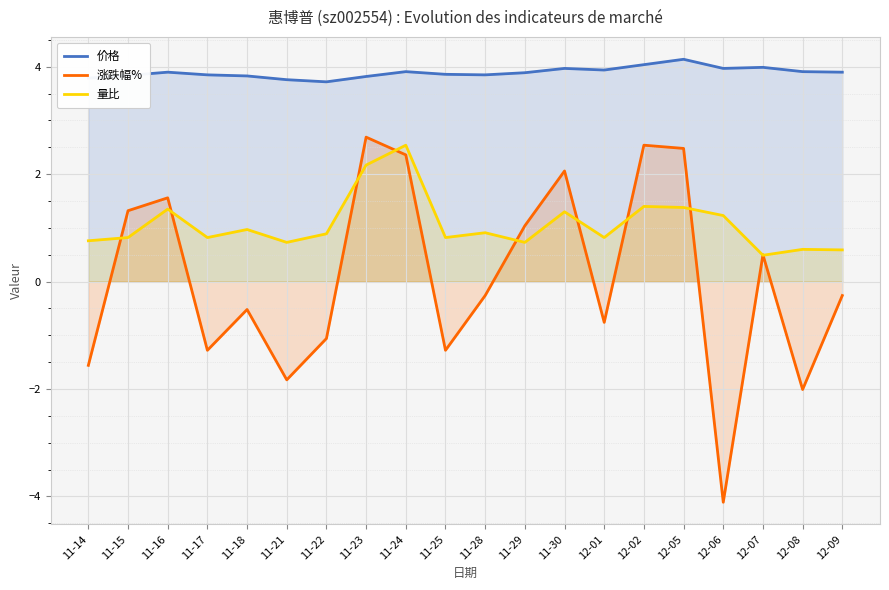

Where is 涨跌幅% nearest to the value 0?

11-28